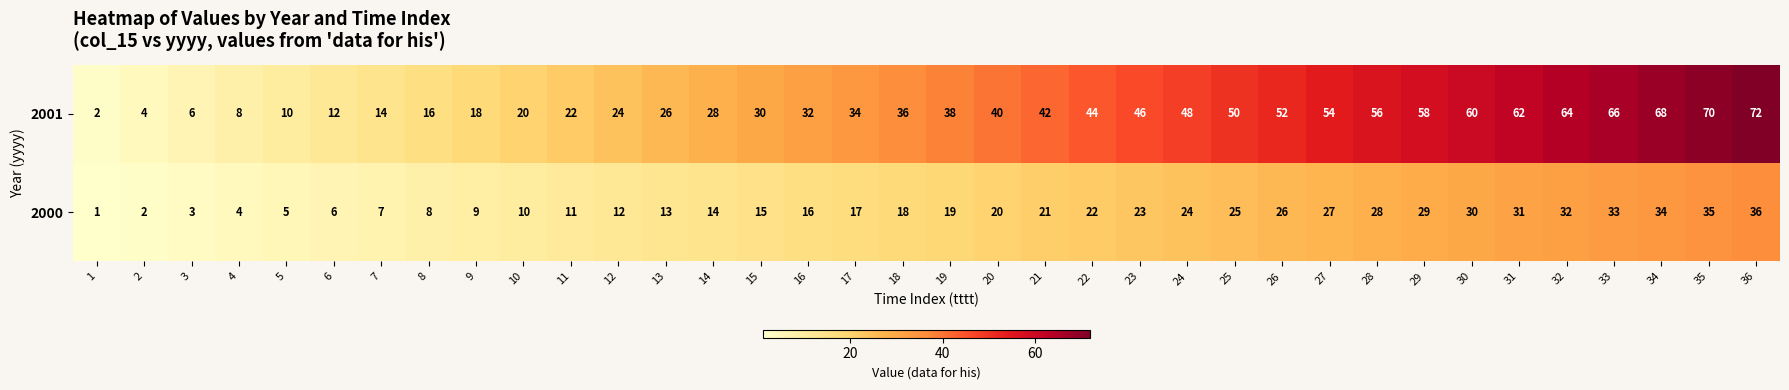

At which label is 2001 closest to 37?

18